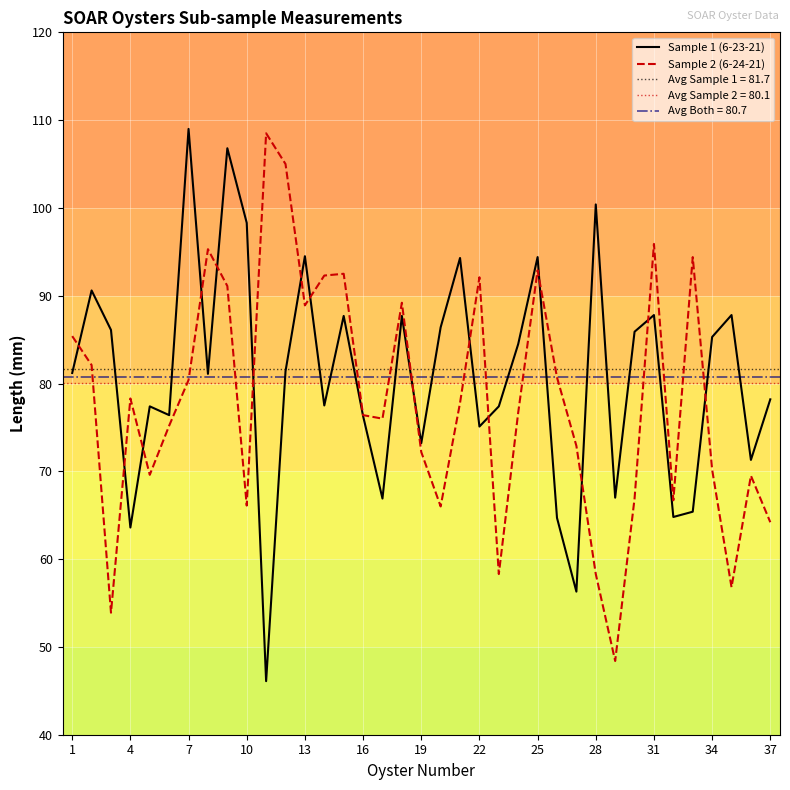

What is the highest value of the Sample 2 (6-24-21) series?

108.5